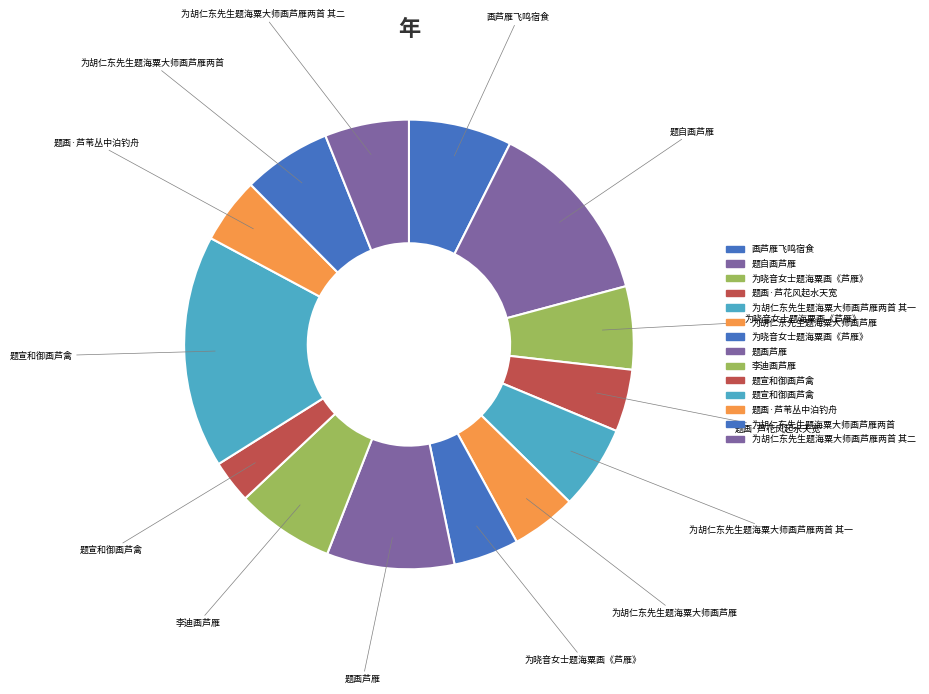

How many segments does this pie chart have?

14